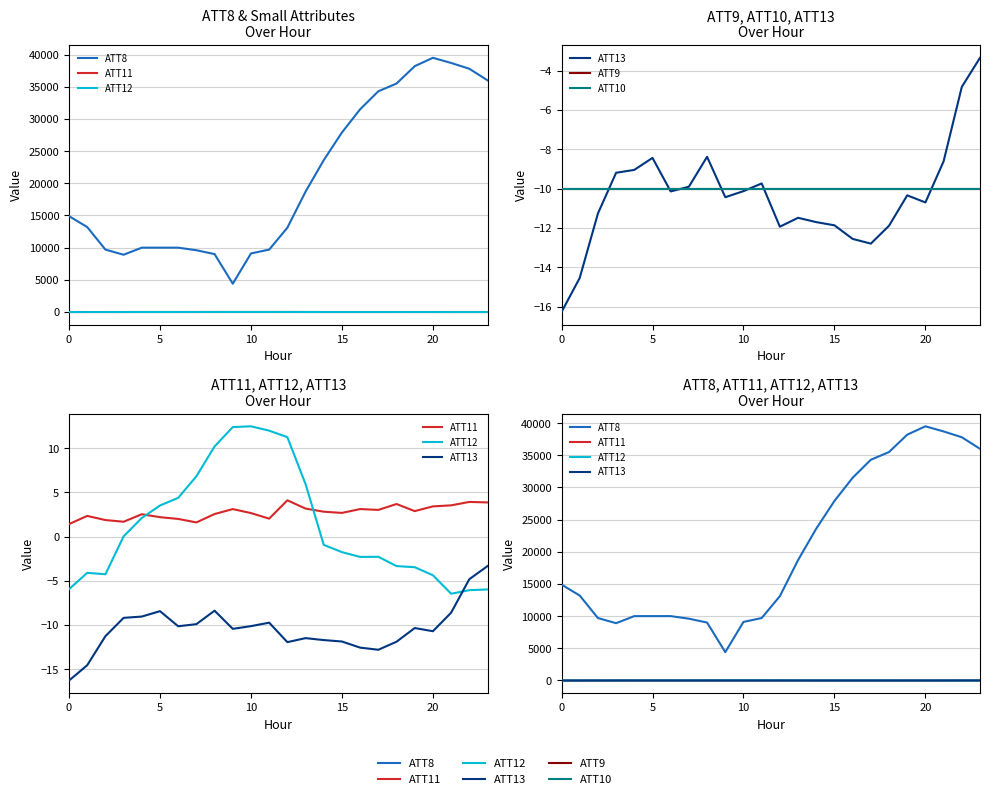

True or false: ATT9 and ATT11 intersect in this chart.

False